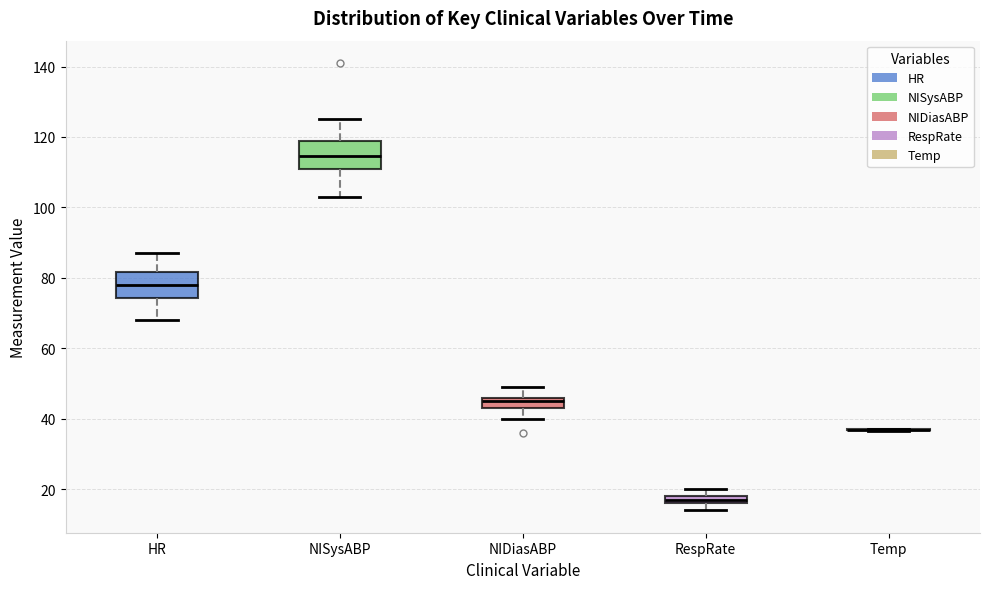

Where is the upper edge of the box for RespRate on the y-axis? The values are not printed on the chart, so give them approximately, as read against the axis.

18